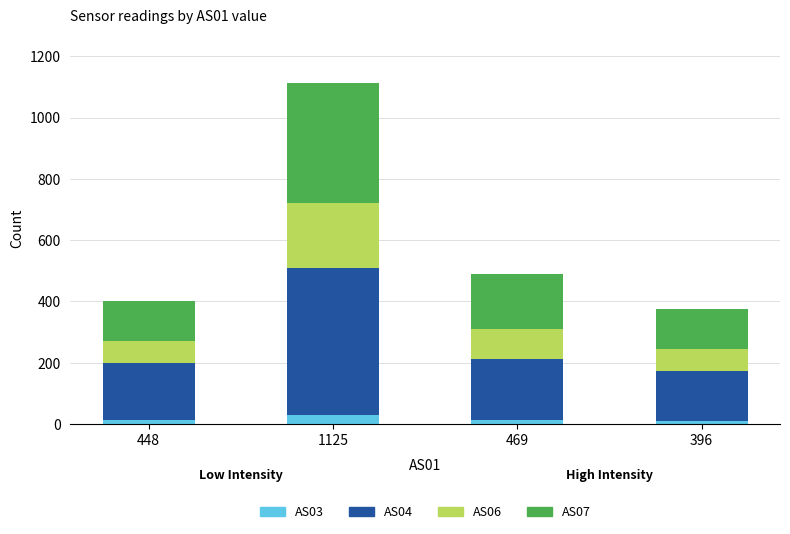

How many categories are shown in the chart?

4